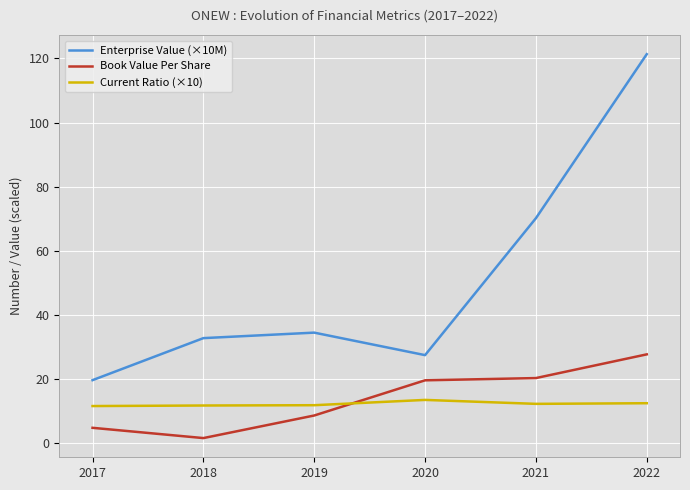

How many values in the Book Value Per Share series are below 19?

3